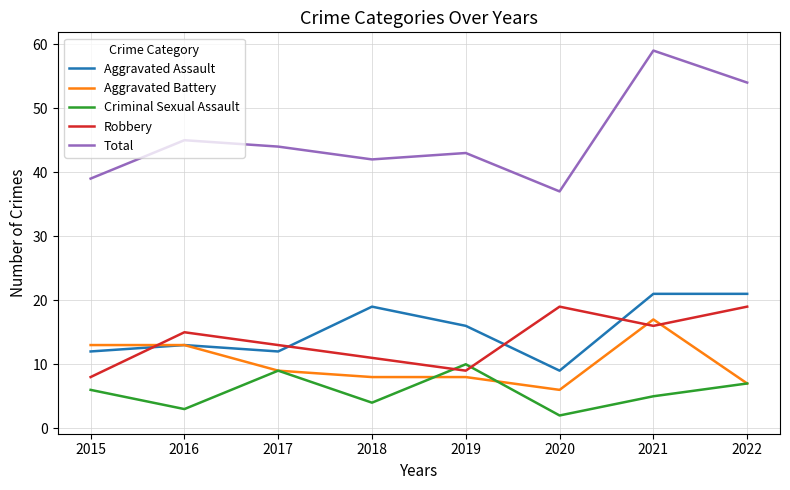

In Robbery, how many points are lower than both neighbors (excluding endpoints)?

2